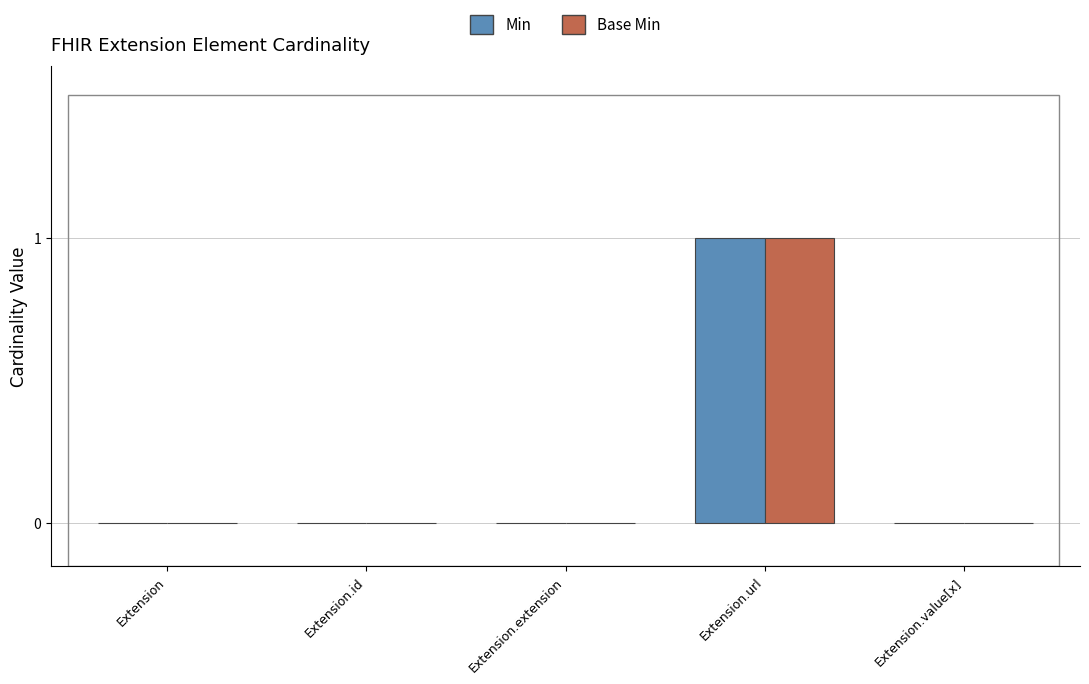

What are all the series names shown in the legend?

Min, Base Min